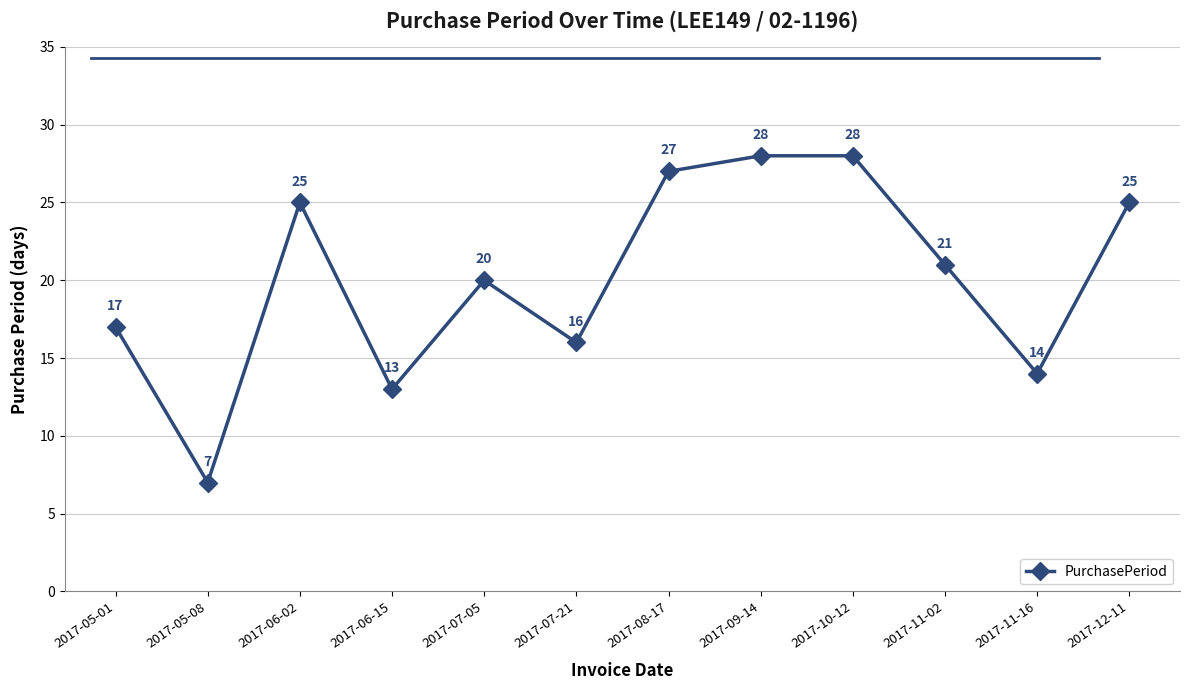

How many values are below 21?

6